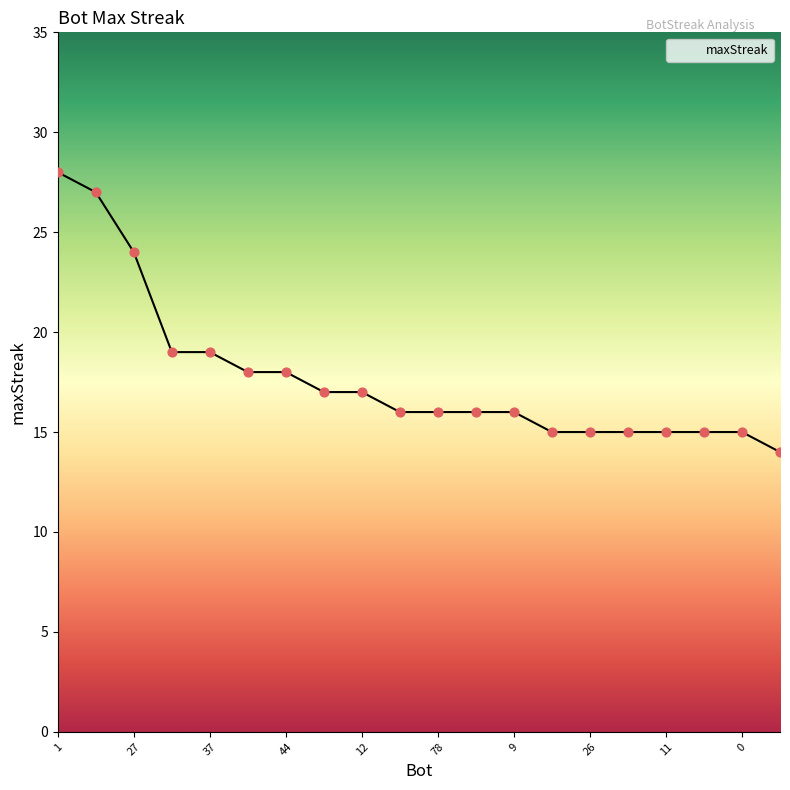

Which has a higher value, 12 or 9?

12